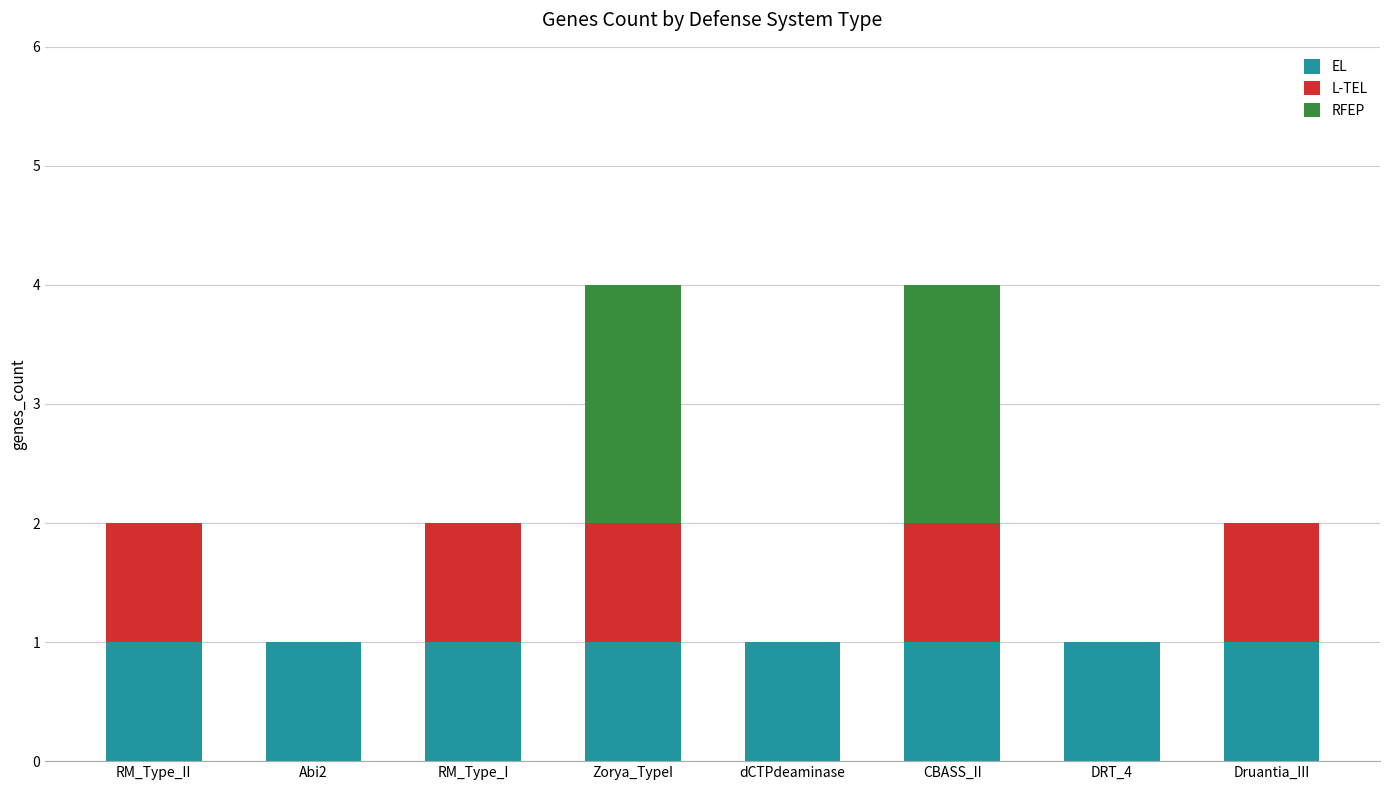

Is it true that EL equals 2 at RM_Type_I?

False